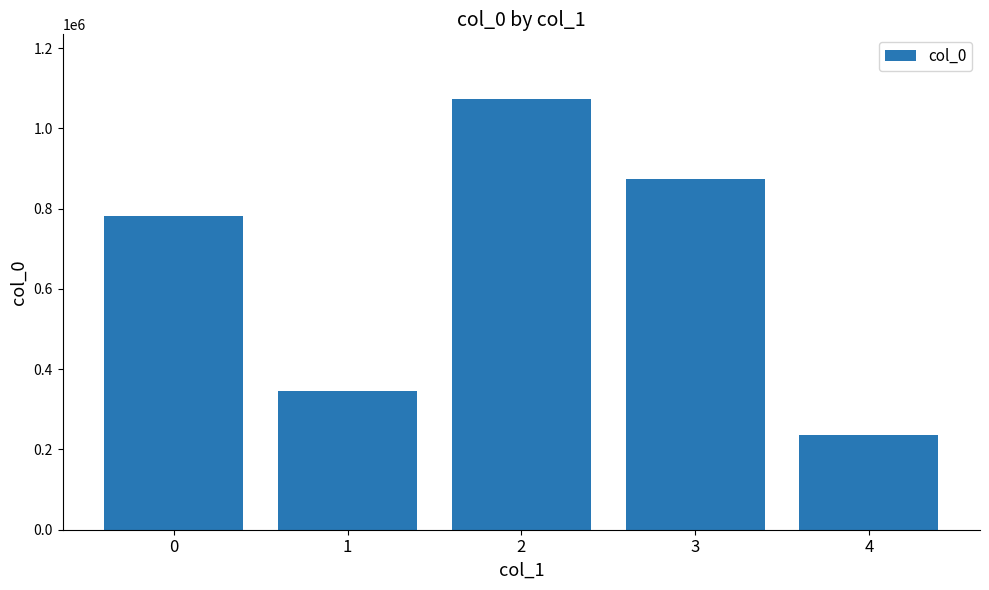

What is the sum of the values at 4 and 0?

1017731